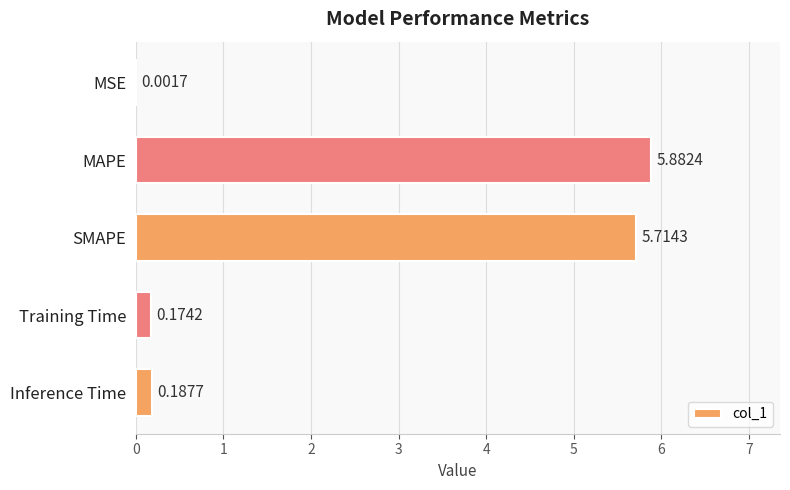

What is the sum of all values?

12.0